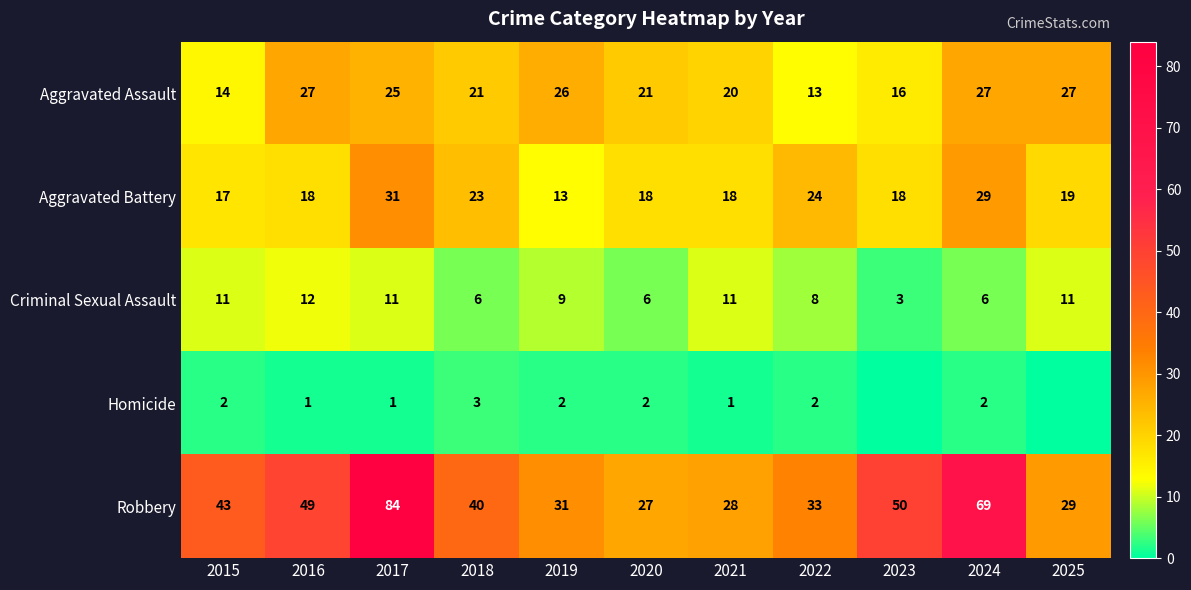

Is the value of Aggravated Battery at 2021 greater than the value of Criminal Sexual Assault at 2024?

Yes